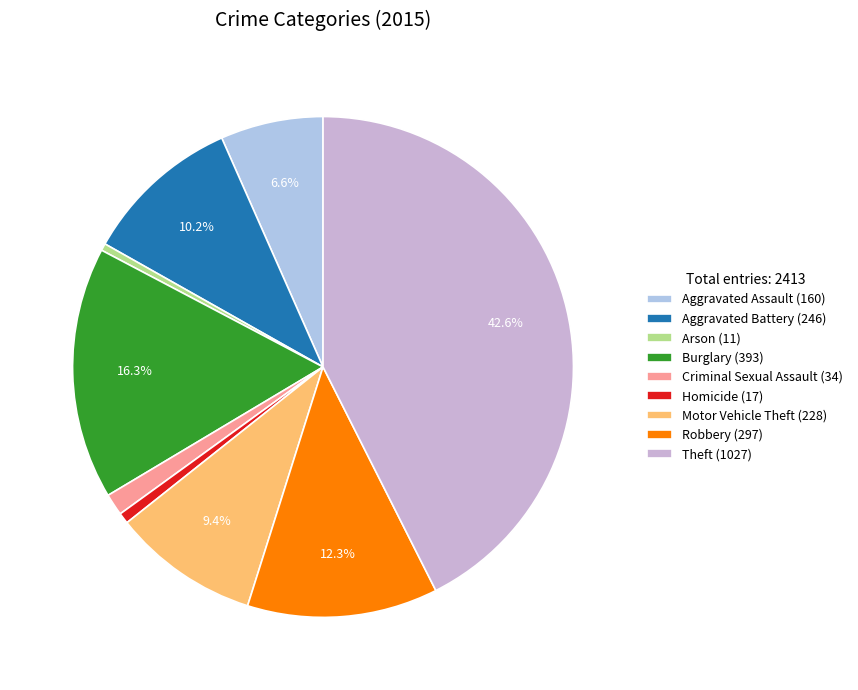

Which has a higher value, Criminal Sexual Assault or Aggravated Assault?

Aggravated Assault